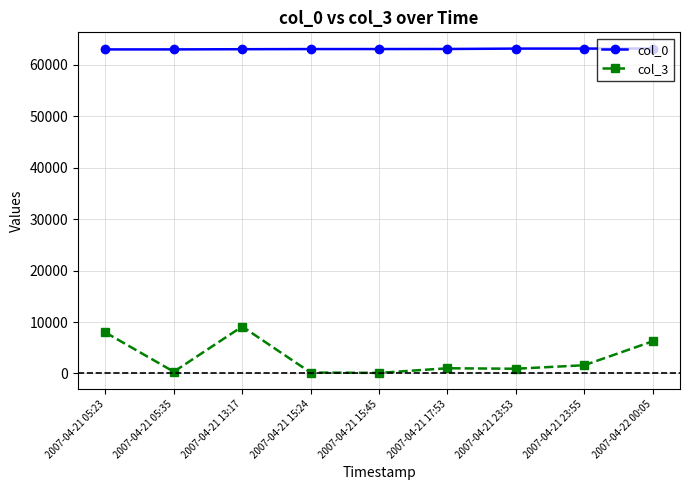

Is the value of col_3 at 2007-04-21 23:55 greater than the value of col_0 at 2007-04-21 23:53?

No